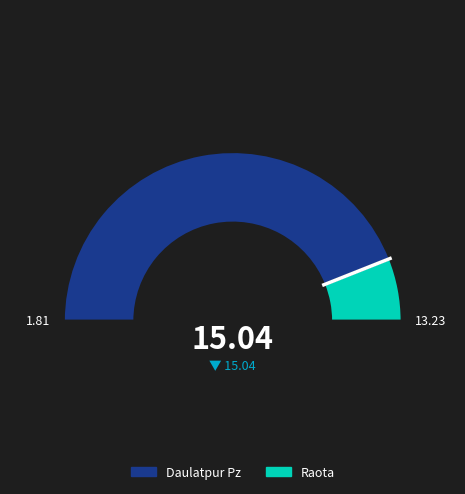

What percentage is the Raota slice, to the nearest percent?

12%